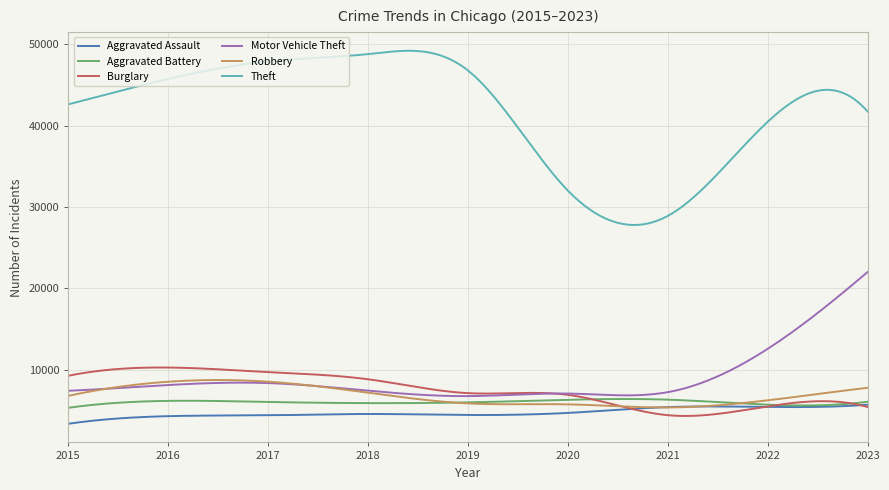

True or false: Theft and Aggravated Battery cross at least once.

False